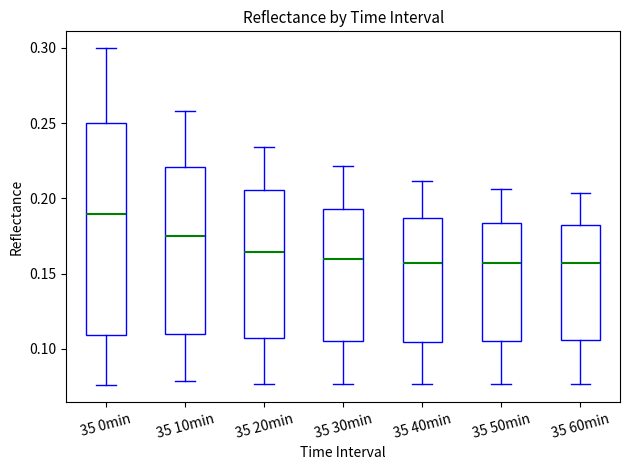

Where does the lower whisker of the box for 35 0min end on the y-axis? The values are not printed on the chart, so give them approximately, as read against the axis.

0.075